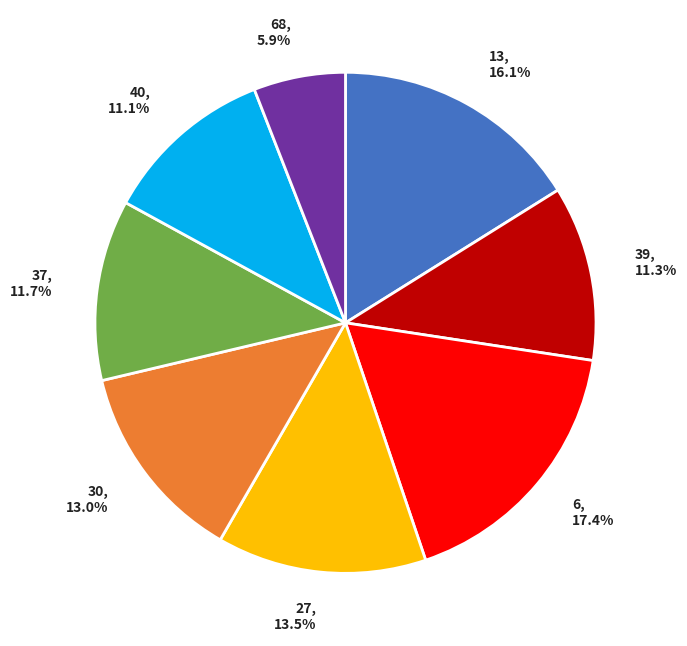

Rank the categories by value from lowest to highest.

68, 5.9%, 40, 11.1%, 39, 11.3%, 37, 11.7%, 30, 13.0%, 27, 13.5%, 13, 16.1%, 6, 17.4%